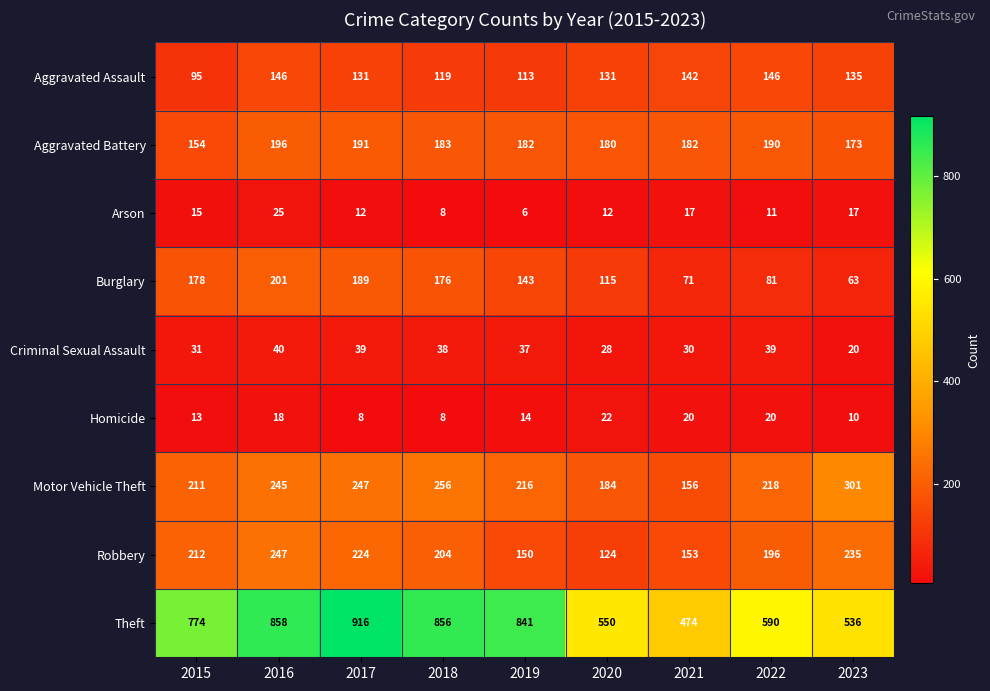

At which category is the sum across all series the highest?

2016